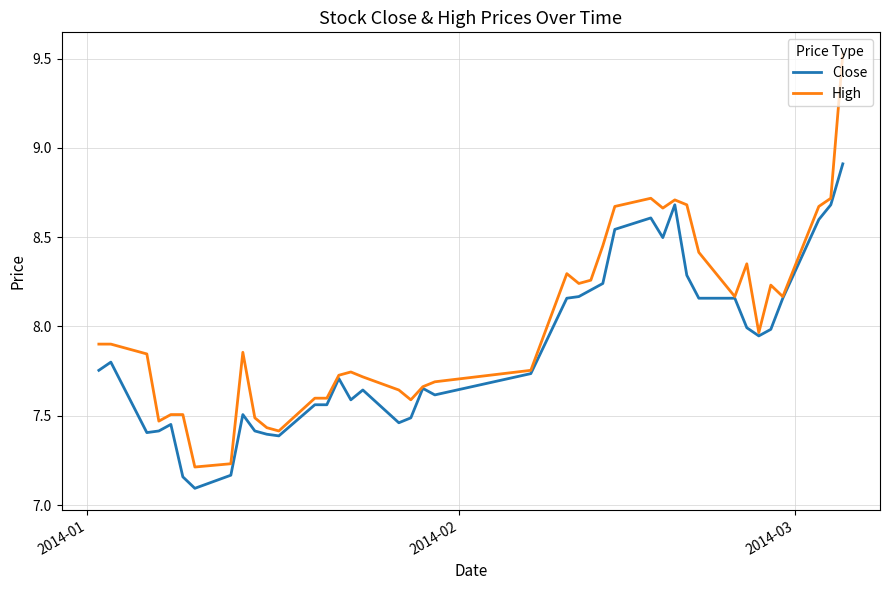

What is the greatest value displayed?

9.5